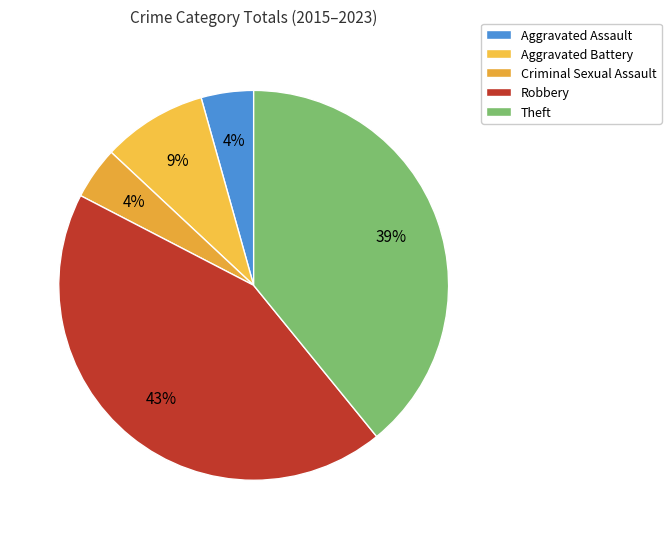

Rank the categories by value from highest to lowest.

Robbery, Theft, Aggravated Battery, Aggravated Assault, Criminal Sexual Assault